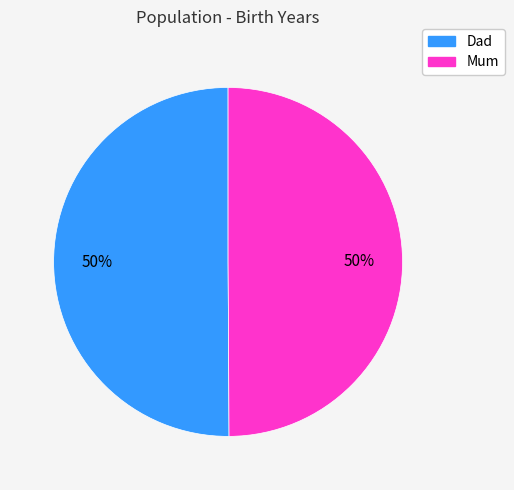

How many segments does this pie chart have?

2